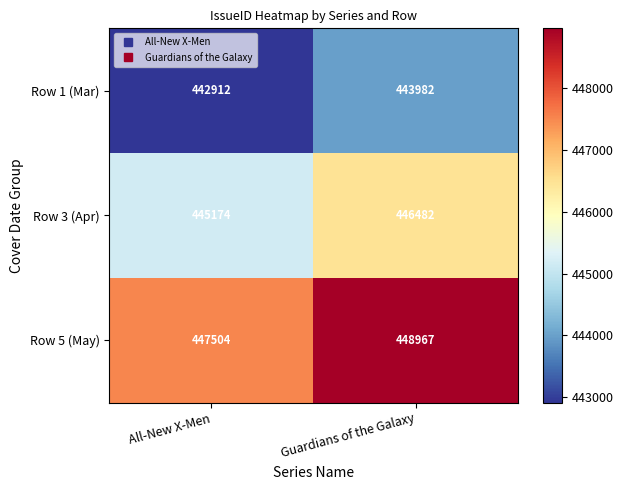

Rank the series by their average value, from lowest to highest.

Row 1 (Mar), Row 3 (Apr), Row 5 (May)